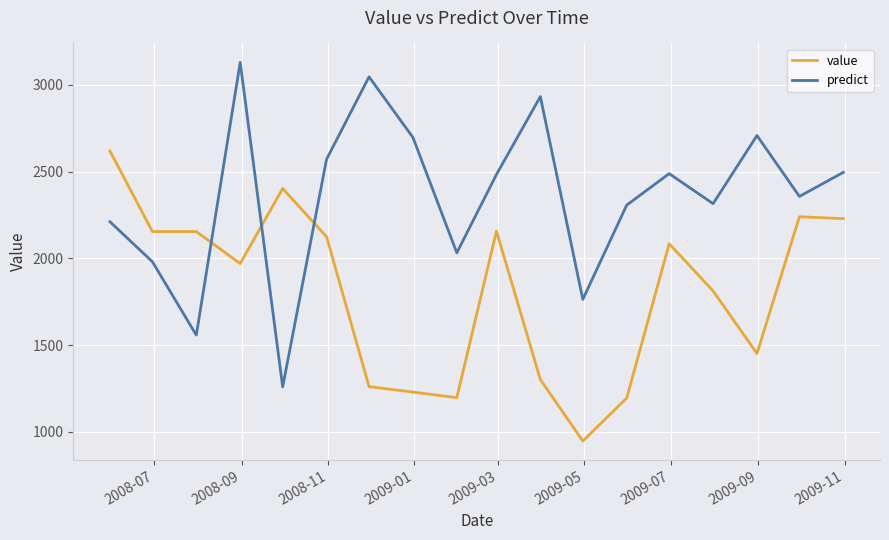

Which series has the largest total across all categories?

predict